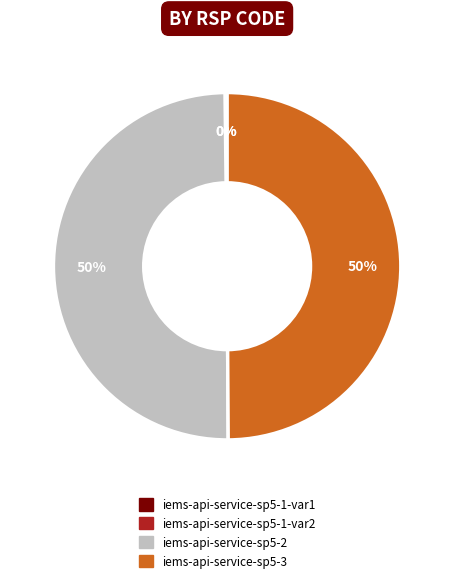

Is it true that iems-api-service-sp5-3 is 50% of the pie?

True